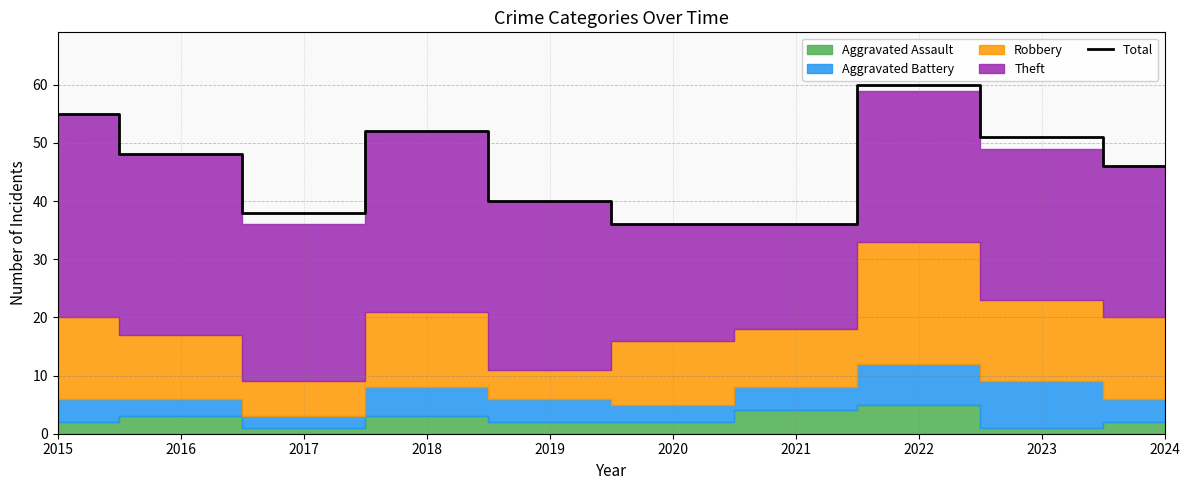

Read the value at 2022.

60